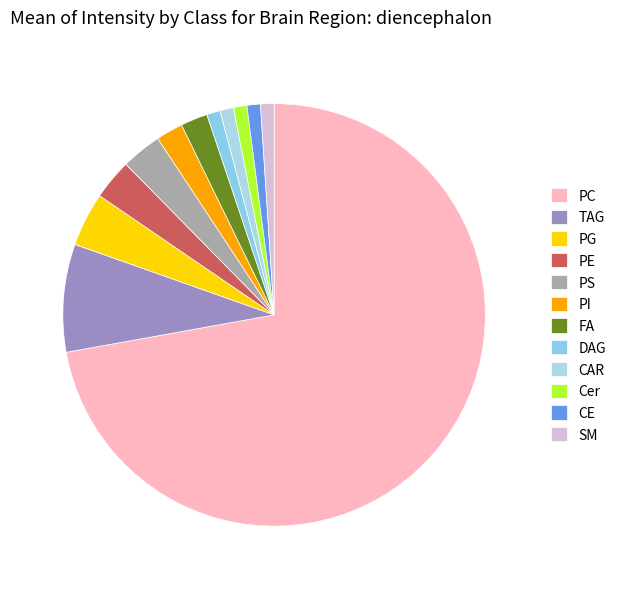

Is there a majority slice in this chart?

Yes